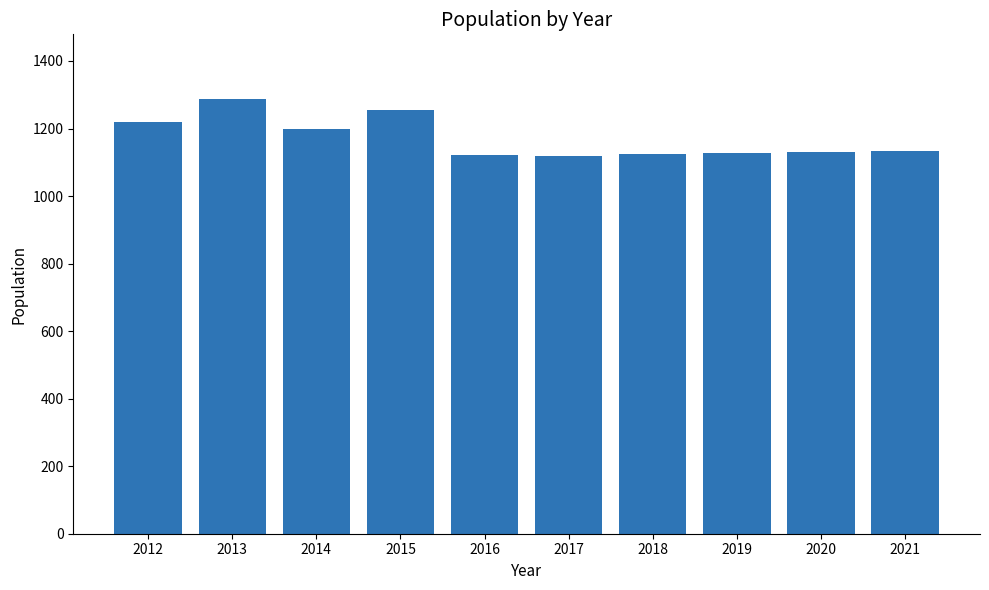

What is the difference between the second highest and minimum values?

135